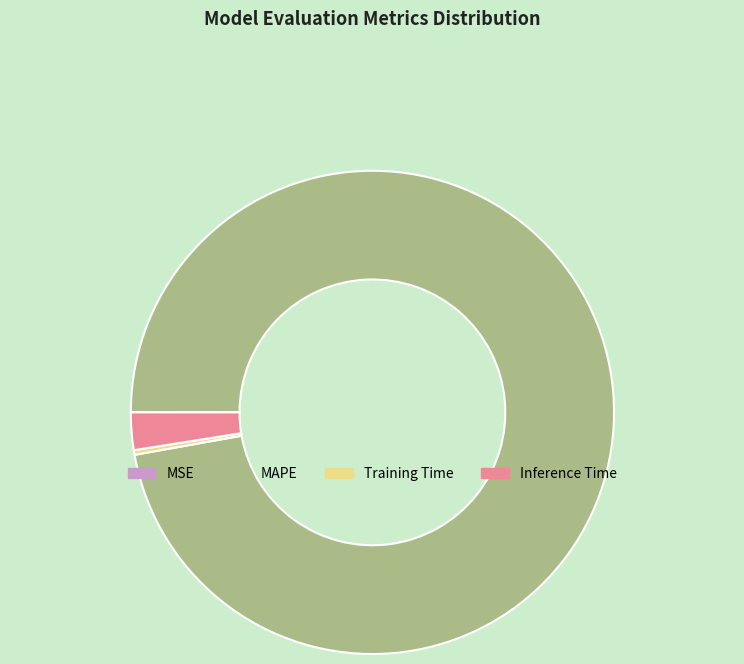

Between Inference Time and MAPE, which is larger?

MAPE